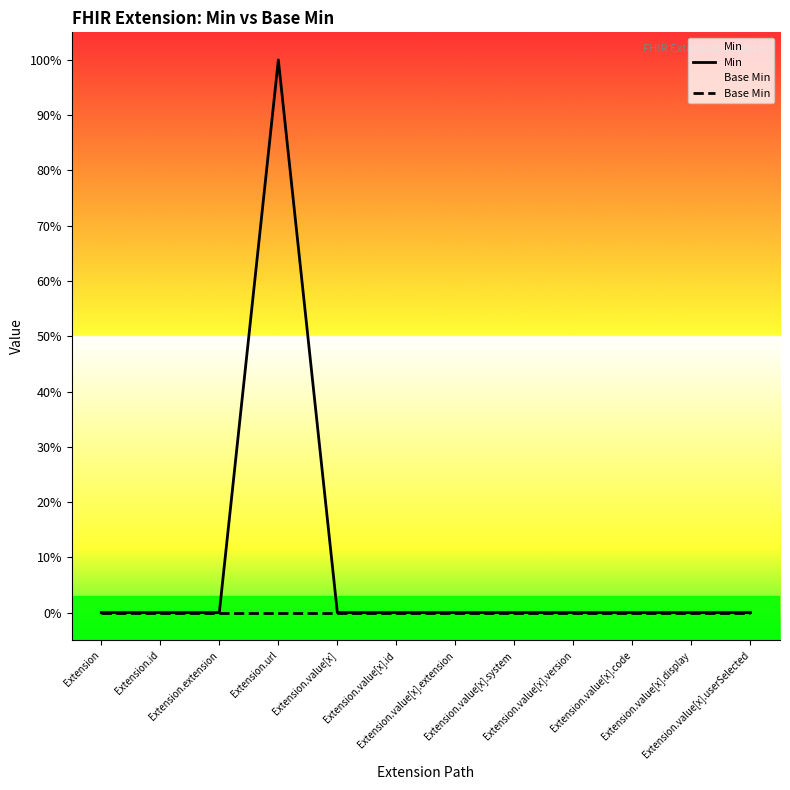

Between Extension.url and Extension.value[x].extension, which series saw the biggest shift?

Min